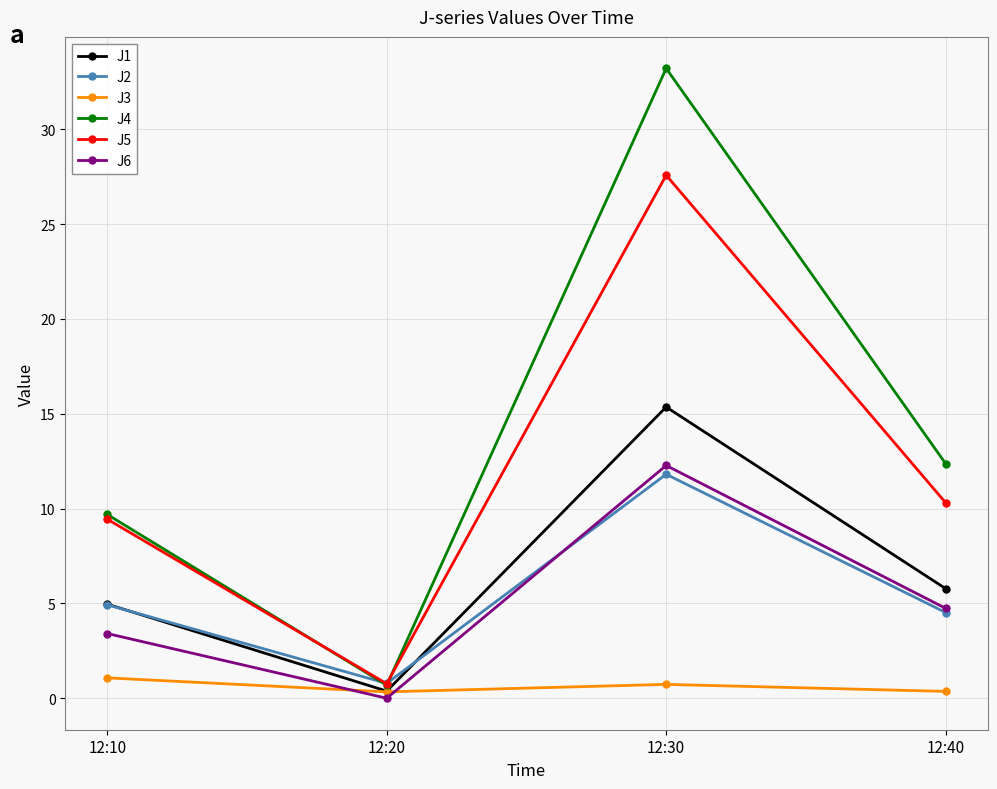

True or false: J6 and J4 intersect in this chart.

False